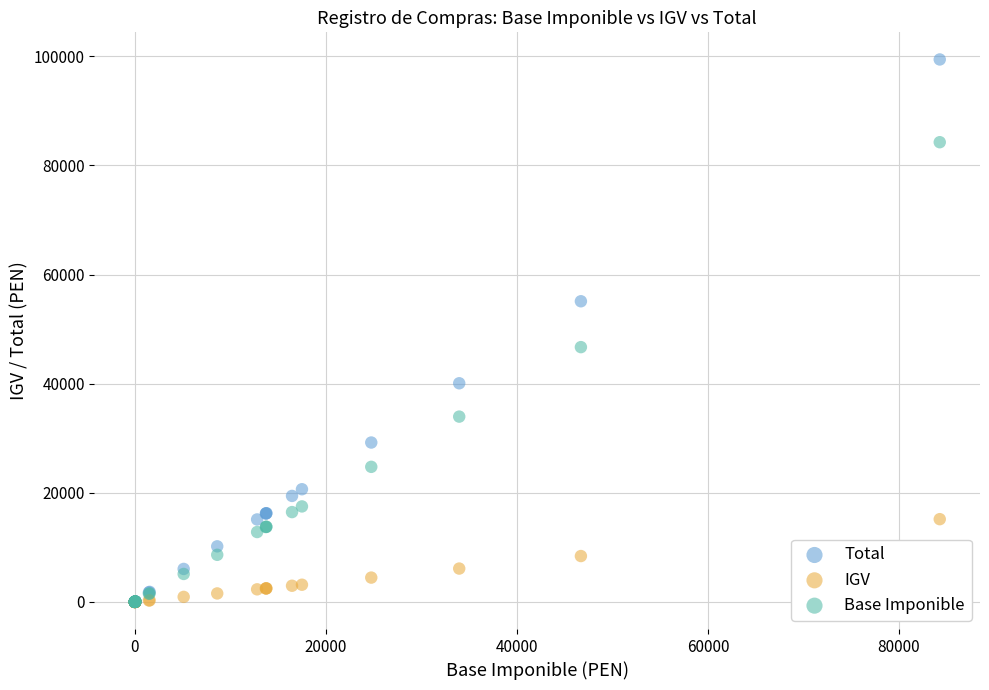

What are all the series names shown in the legend?

Total, IGV, Base Imponible